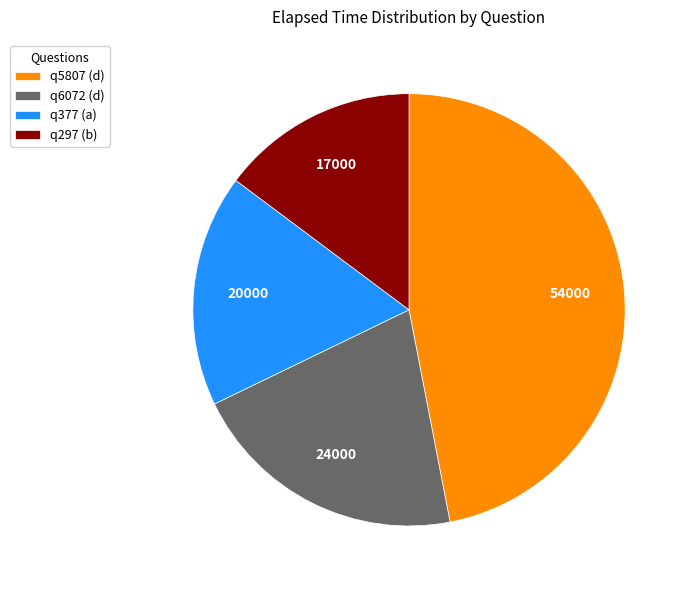

Rank the categories by value from highest to lowest.

q5807 (d), q6072 (d), q377 (a), q297 (b)